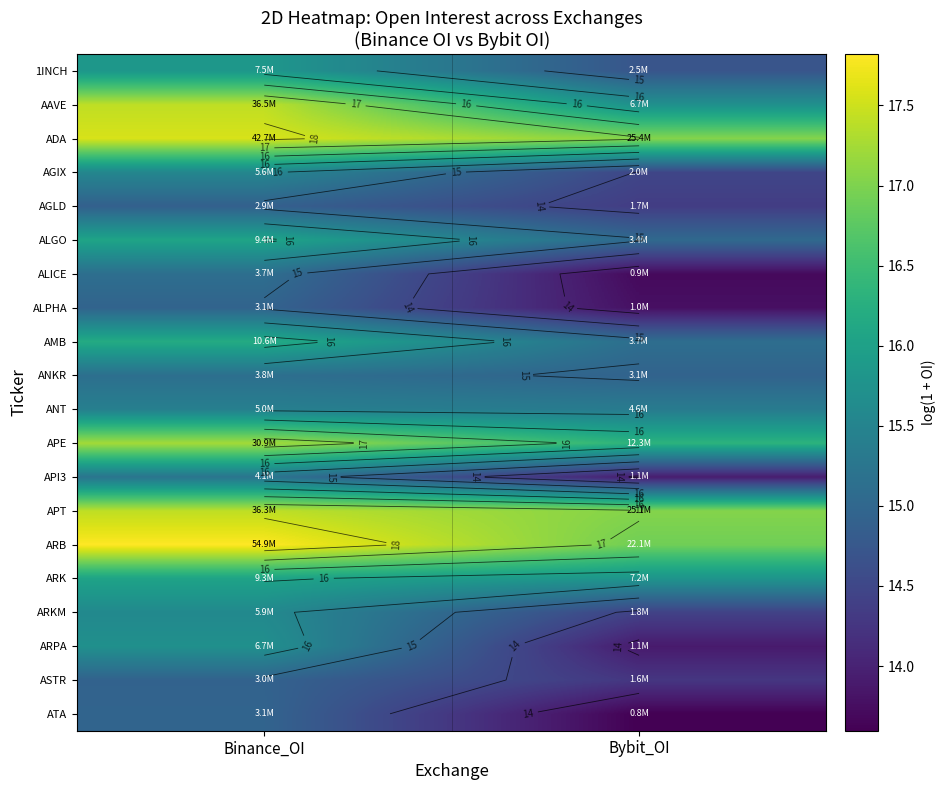

At which label does ATA first exceed 14?

Binance_OI